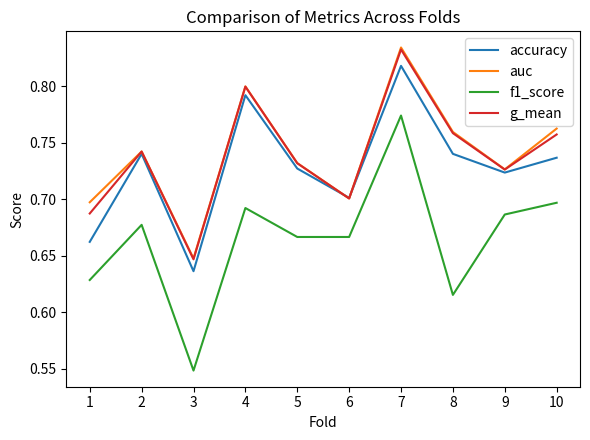

How many lines are shown in the chart?

4